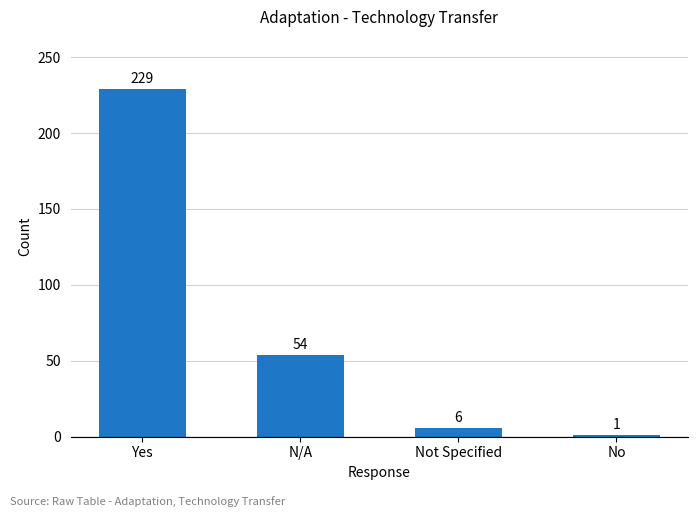

The chart shows a value of 358 at Yes. True or false?

False